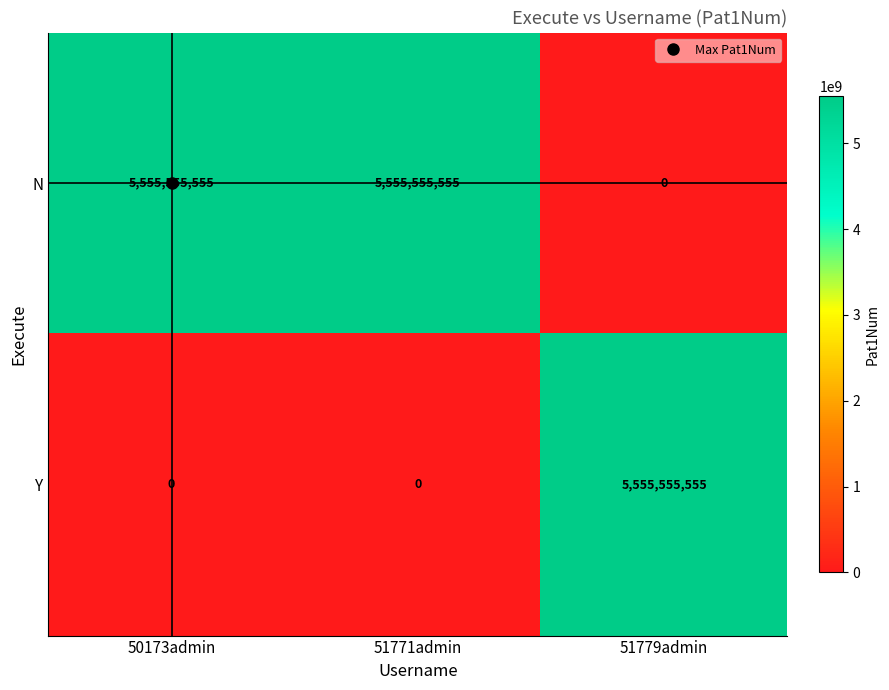

What is the difference between the highest and lowest values at 50173admin?

5555555555